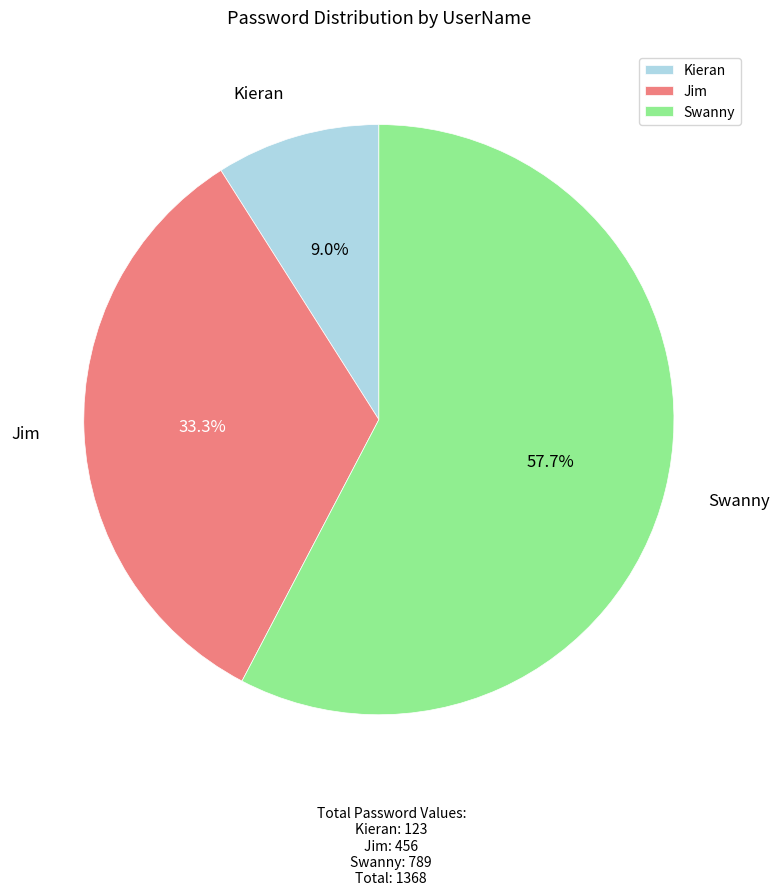

To the nearest percent, what is the combined percentage of Swanny and Kieran?

67%